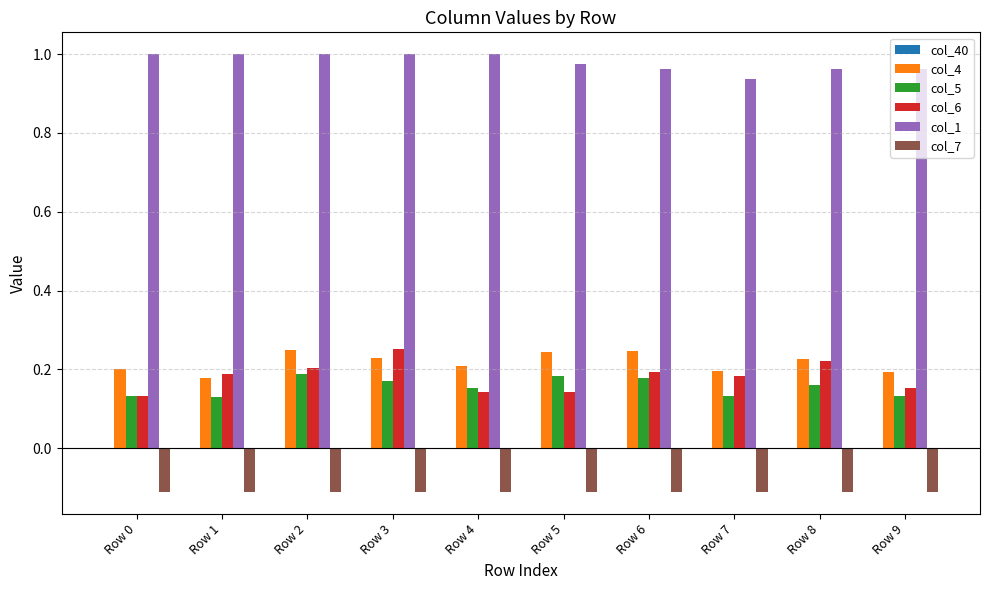

Is it true that col_7 equals -0.0 at Row 5?

False